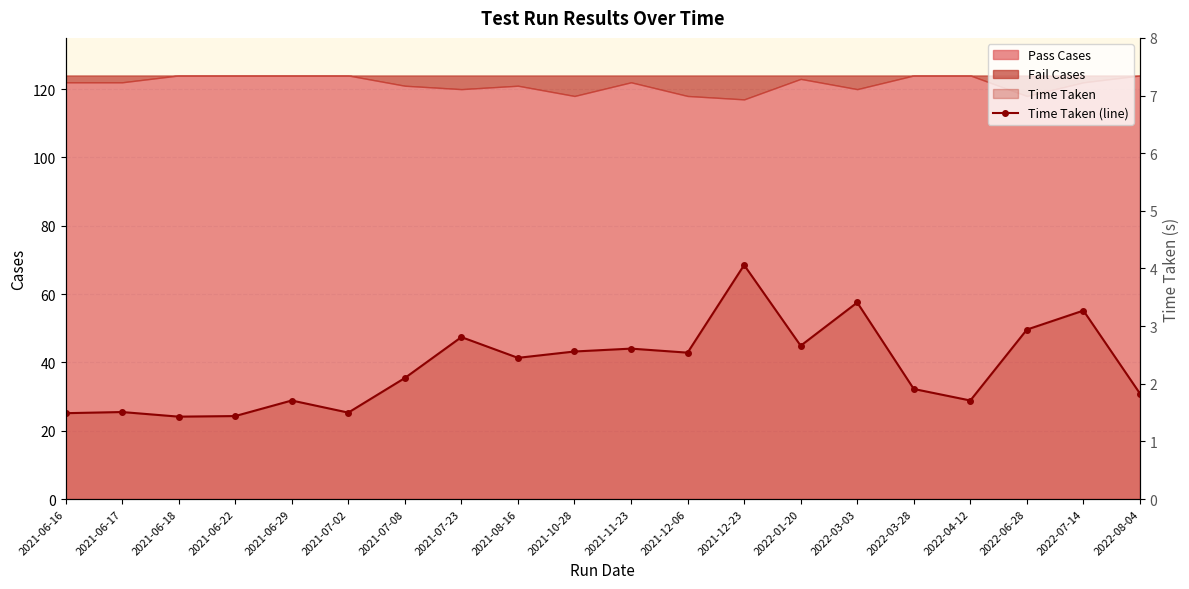

What is the label of the 13th point from the right?

2021-07-23